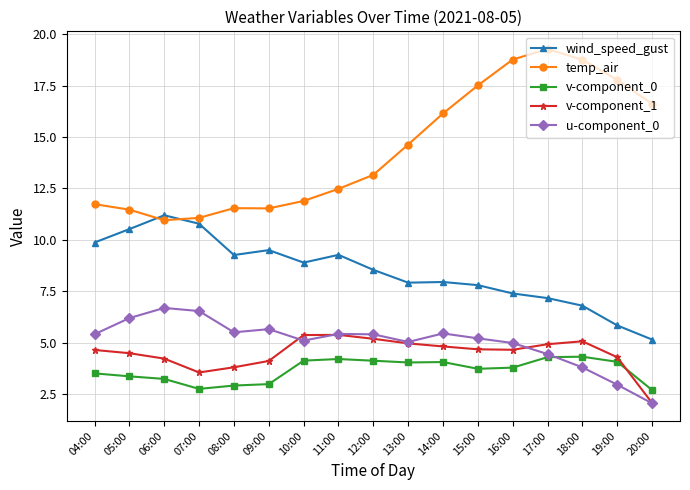

Where does the u-component_0 series first go above 5?

04:00